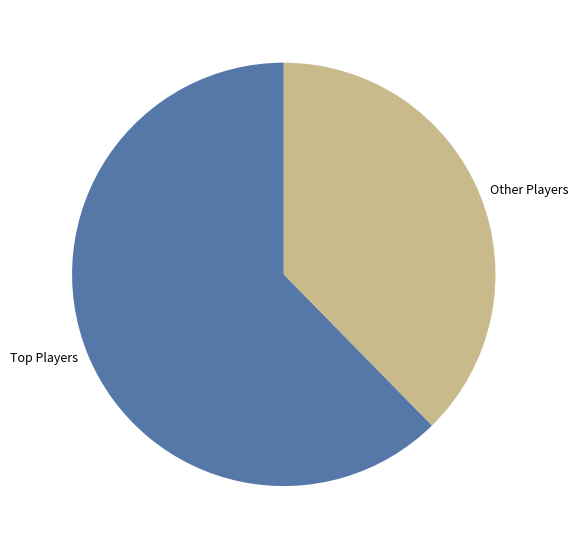

The Other Players slice represents 26% of the pie. True or false?

False